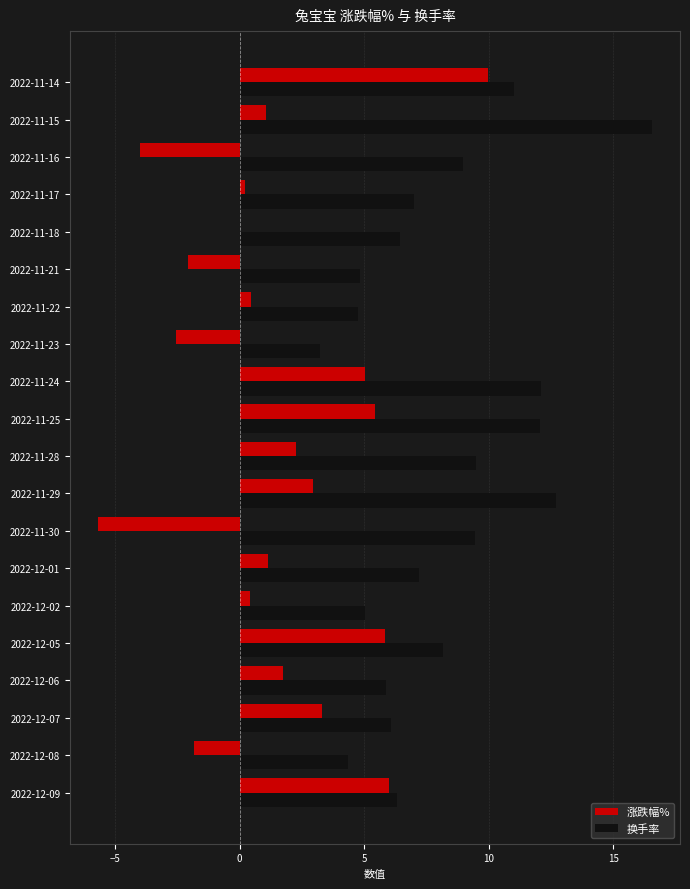

Which series has the largest total across all categories?

换手率